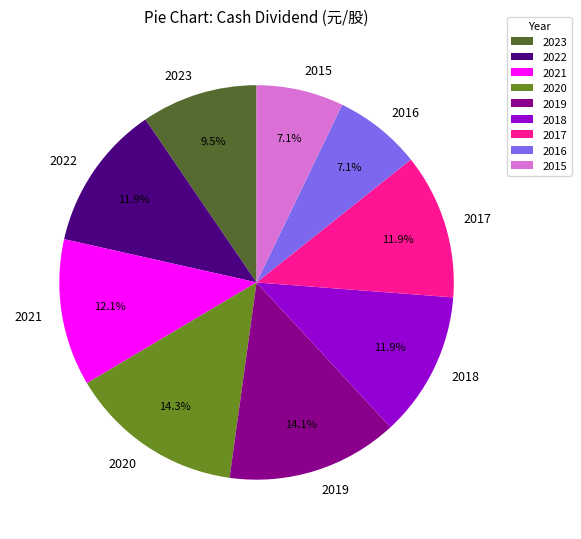

Does any single category account for the majority?

No